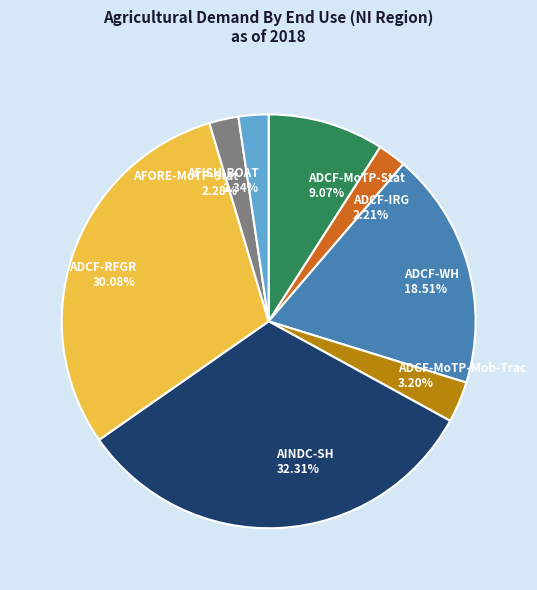

Does any single category account for the majority?

No